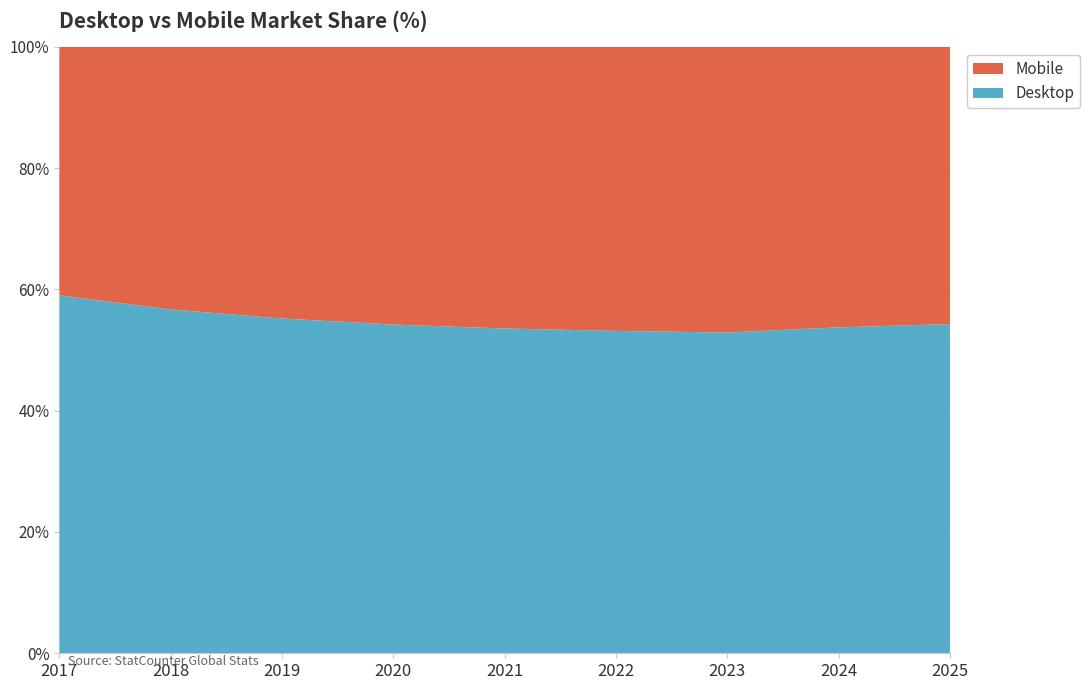

Reading left to right, extract all data points from this chart.

Desktop: 59.0	56.7	55.2	54.2	53.6	53.2	52.9	53.7	54.3
Mobile: 41.0	43.3	44.8	45.8	46.4	46.8	47.1	46.3	45.7